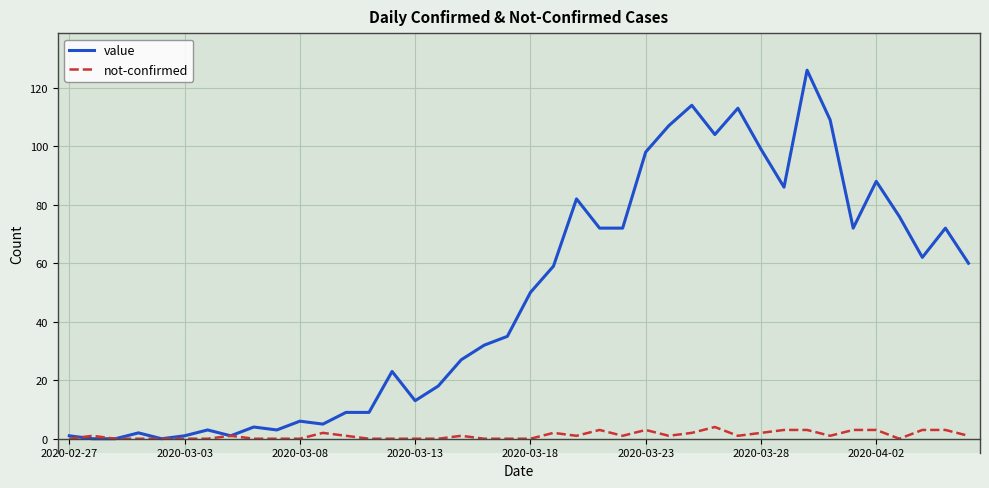

Which series has the largest range (max minus min)?

value